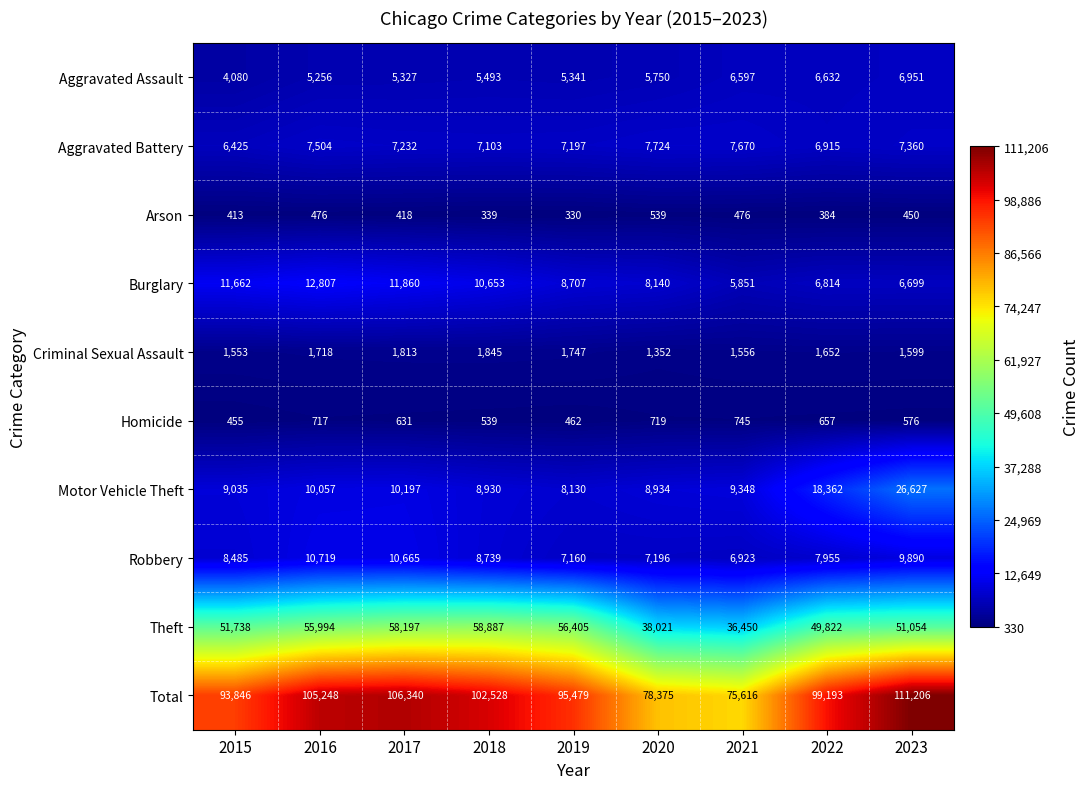

Between 2016 and 2023, which series saw the biggest shift?

Motor Vehicle Theft